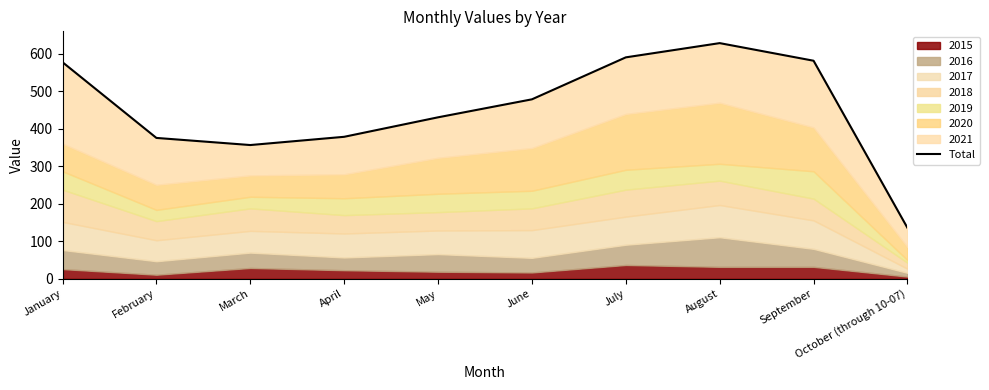

Reading left to right, extract all data points from this chart.

578	376	357	379	431	479	591	629	582	136